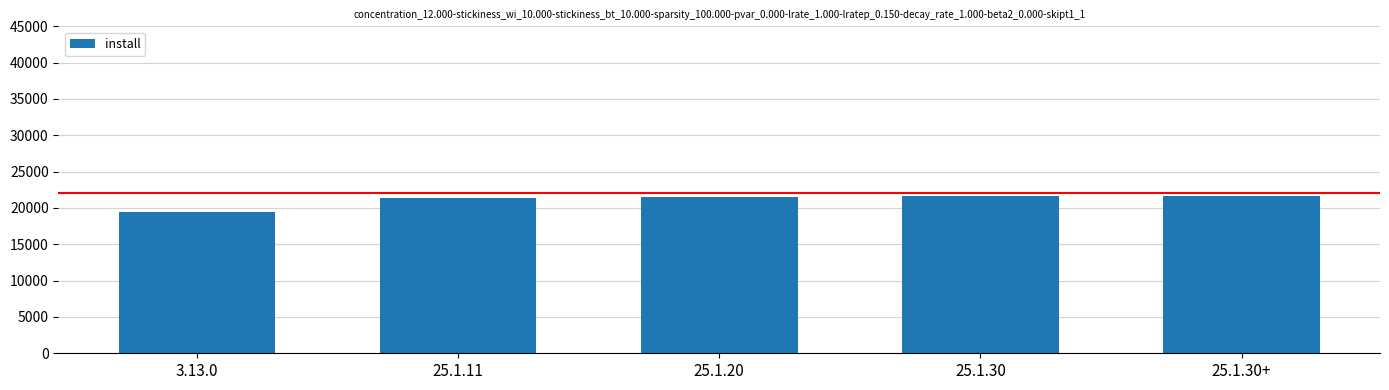

What is the value of the 4th bar from the left?

21602